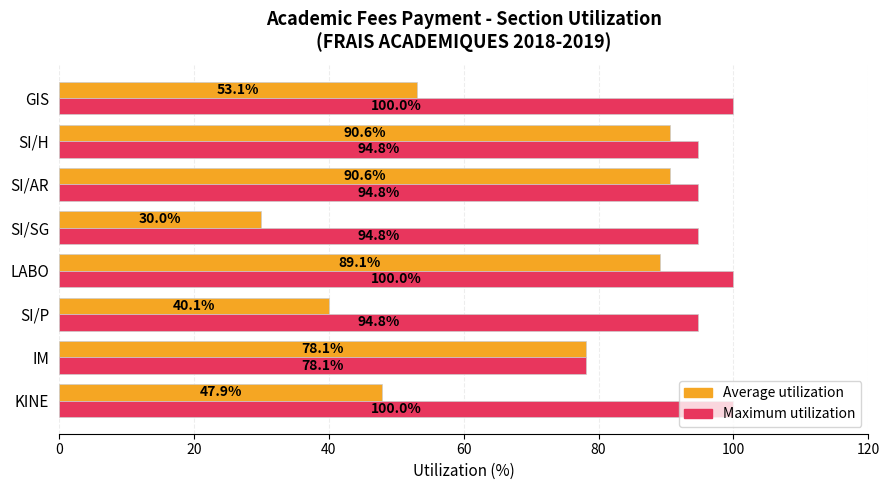

The Maximum utilization series shows 52.6 at GIS. True or false?

False